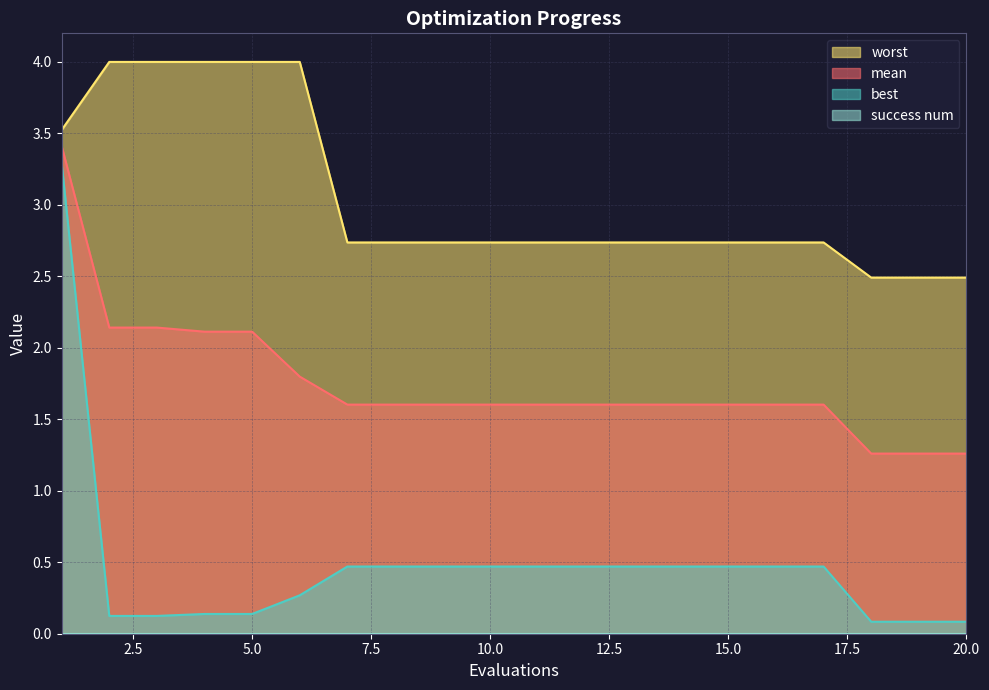

Reading left to right, transcribe all the data shown in this chart.

mean: 1=3.4	2=2.1	3=2.1	4=2.1	5=2.1	6=1.8	7=1.6	8=1.6	9=1.6	10=1.6	11=1.6	12=1.6	13=1.6	14=1.6	15=1.6	16=1.6	17=1.6	18=1.3	19=1.3	20=1.3
best: 1=3.3	2=0.1	3=0.1	4=0.1	5=0.1	6=0.3	7=0.5	8=0.5	9=0.5	10=0.5	11=0.5	12=0.5	13=0.5	14=0.5	15=0.5	16=0.5	17=0.5	18=0.1	19=0.1	20=0.1
worst: 1=3.5	2=4.0	3=4.0	4=4.0	5=4.0	6=4.0	7=2.7	8=2.7	9=2.7	10=2.7	11=2.7	12=2.7	13=2.7	14=2.7	15=2.7	16=2.7	17=2.7	18=2.5	19=2.5	20=2.5